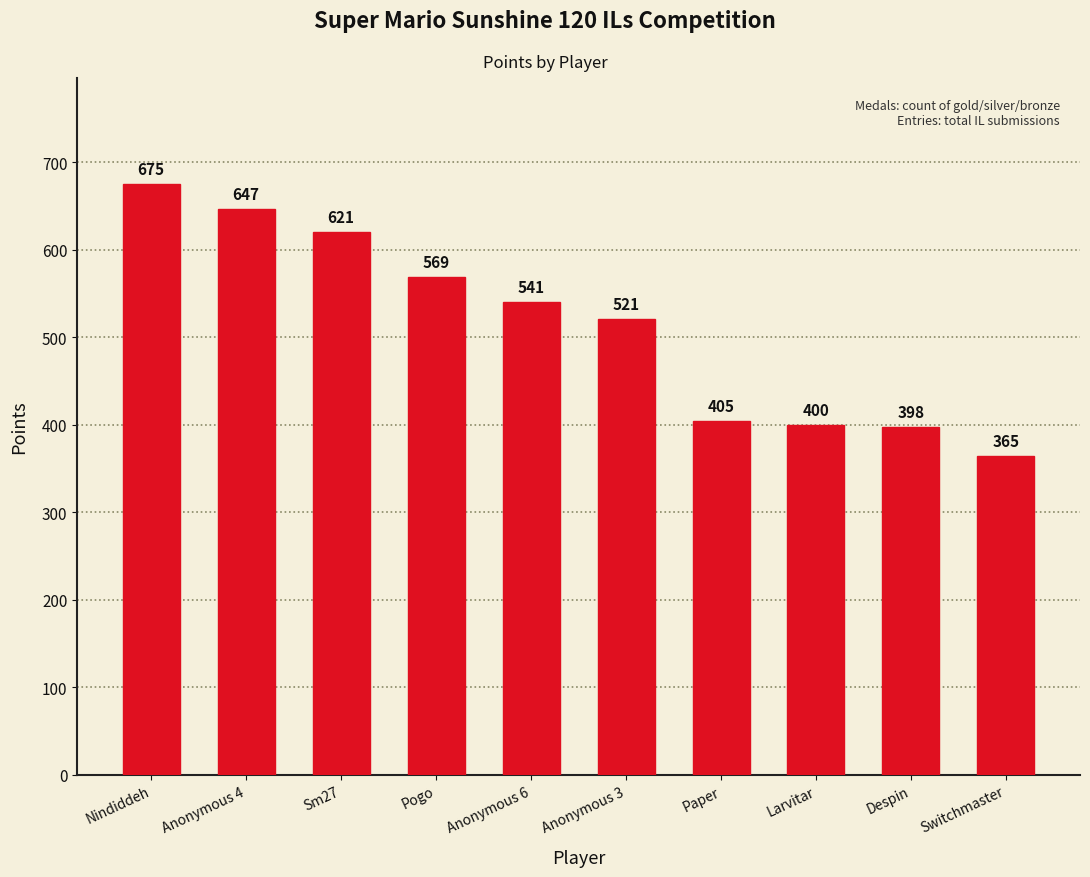

Reading left to right, list all the values displayed in this chart.

675	647	621	569	541	521	405	400	398	365